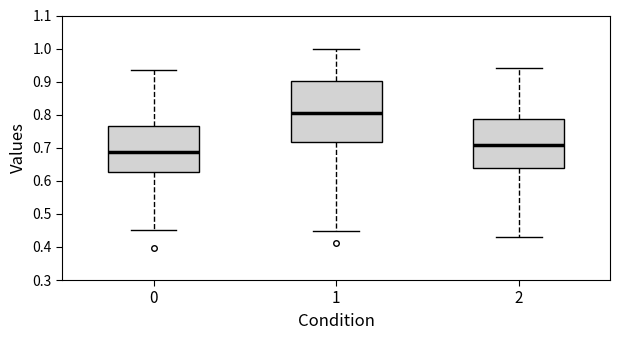

Which box's median line is the lowest?

0